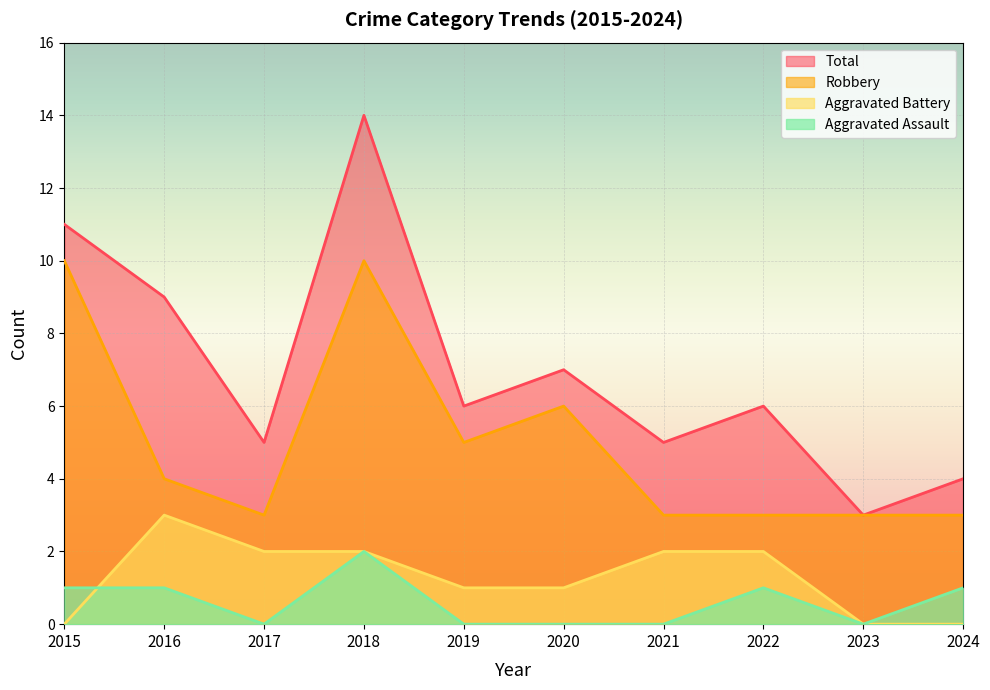

Rank the categories by Aggravated Assault value from highest to lowest.

2018, 2015, 2016, 2022, 2024, 2017, 2019, 2020, 2021, 2023